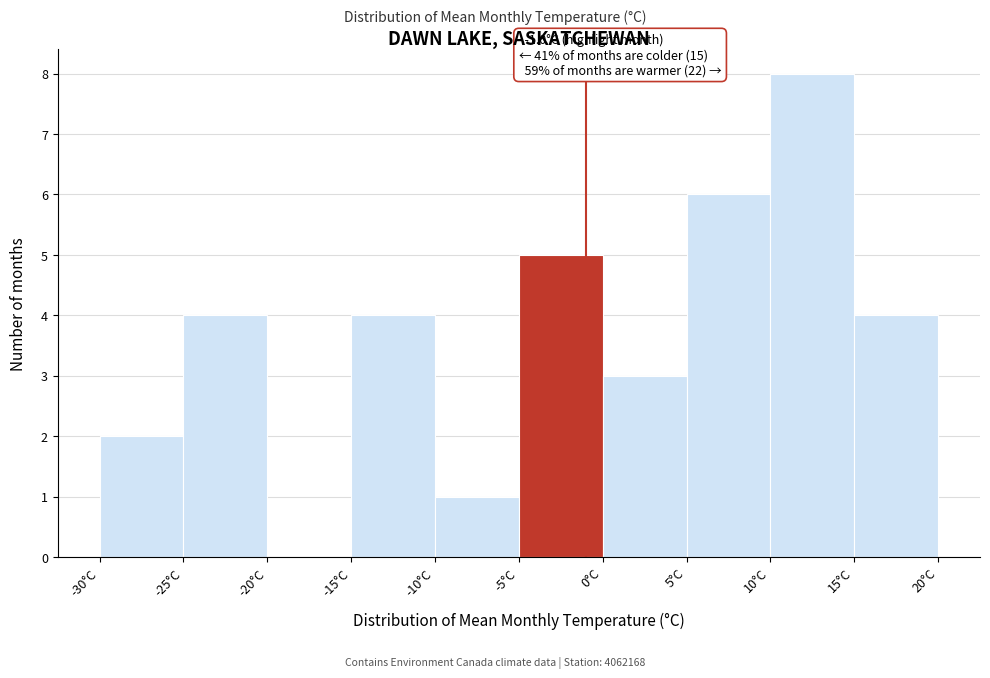

Over which range of the x-axis is the bar tallest?

10 to 15